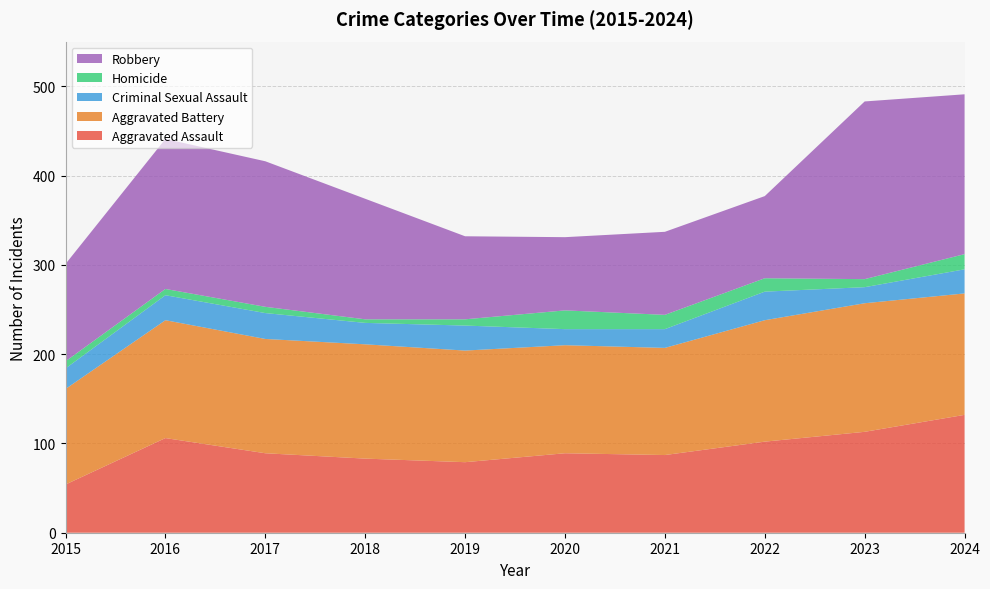

Reading left to right, list all the values displayed in this chart.

Aggravated Assault: 2015=54	2016=106	2017=89	2018=83	2019=79	2020=89	2021=87	2022=102	2023=113	2024=132
Aggravated Battery: 2015=107	2016=132	2017=128	2018=128	2019=125	2020=121	2021=120	2022=136	2023=144	2024=136
Criminal Sexual Assault: 2015=23	2016=28	2017=29	2018=24	2019=28	2020=18	2021=21	2022=32	2023=18	2024=27
Homicide: 2015=8	2016=7	2017=7	2018=4	2019=7	2020=21	2021=16	2022=15	2023=9	2024=17
Robbery: 2015=109	2016=168	2017=163	2018=135	2019=93	2020=82	2021=93	2022=92	2023=199	2024=179